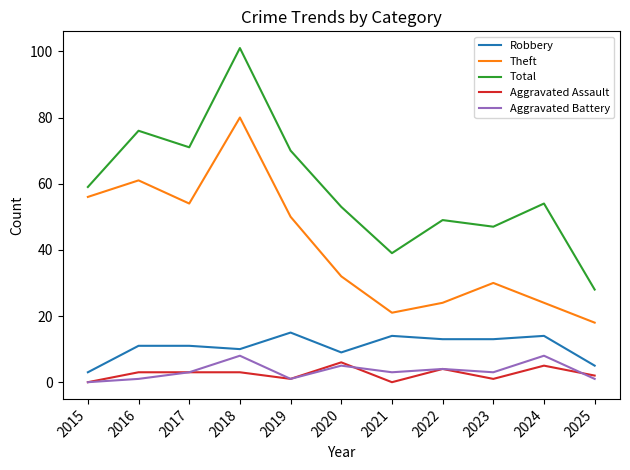

What is the highest value of the Total series?

101